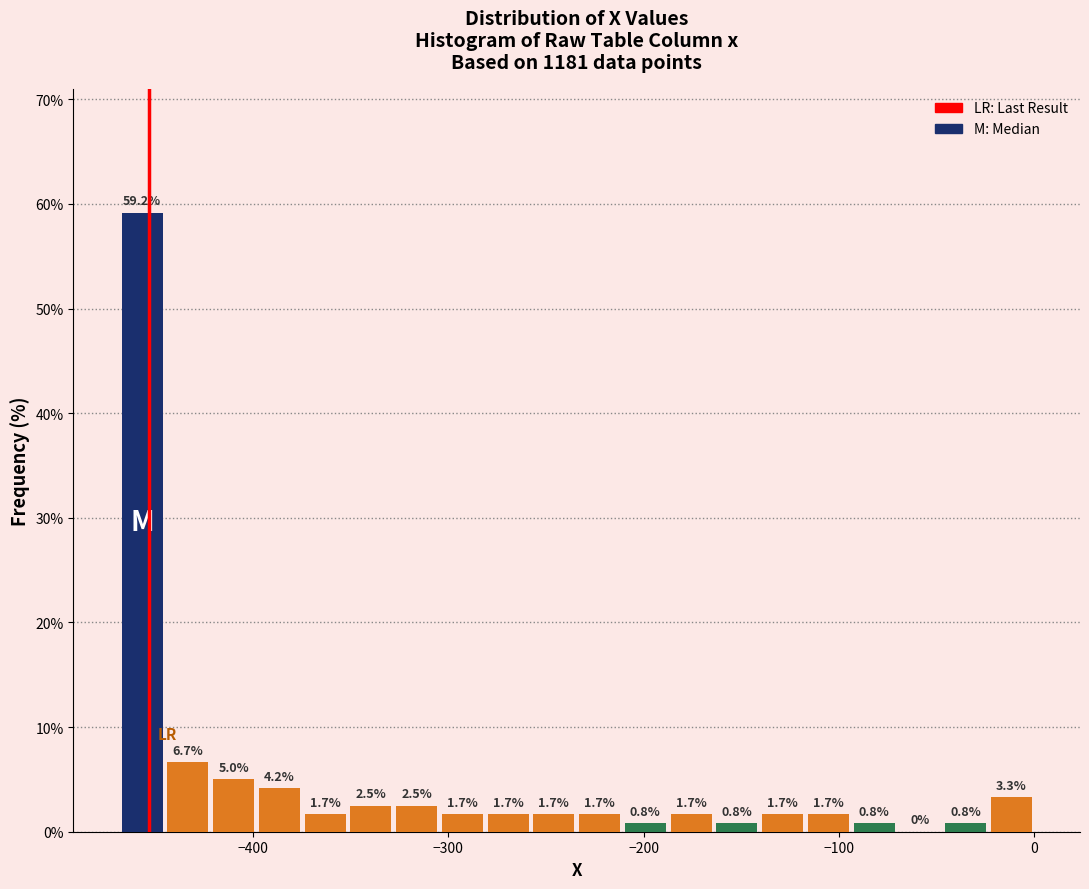

Read against the x-axis, roughly where is the centre of the tallest bar?

-460